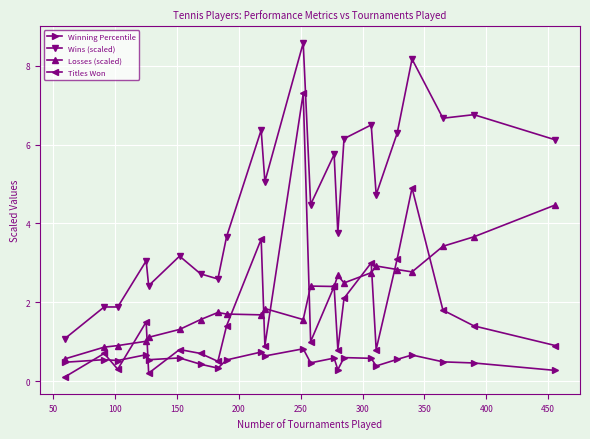

What is the sum of all Losses (scaled) values?

48.6